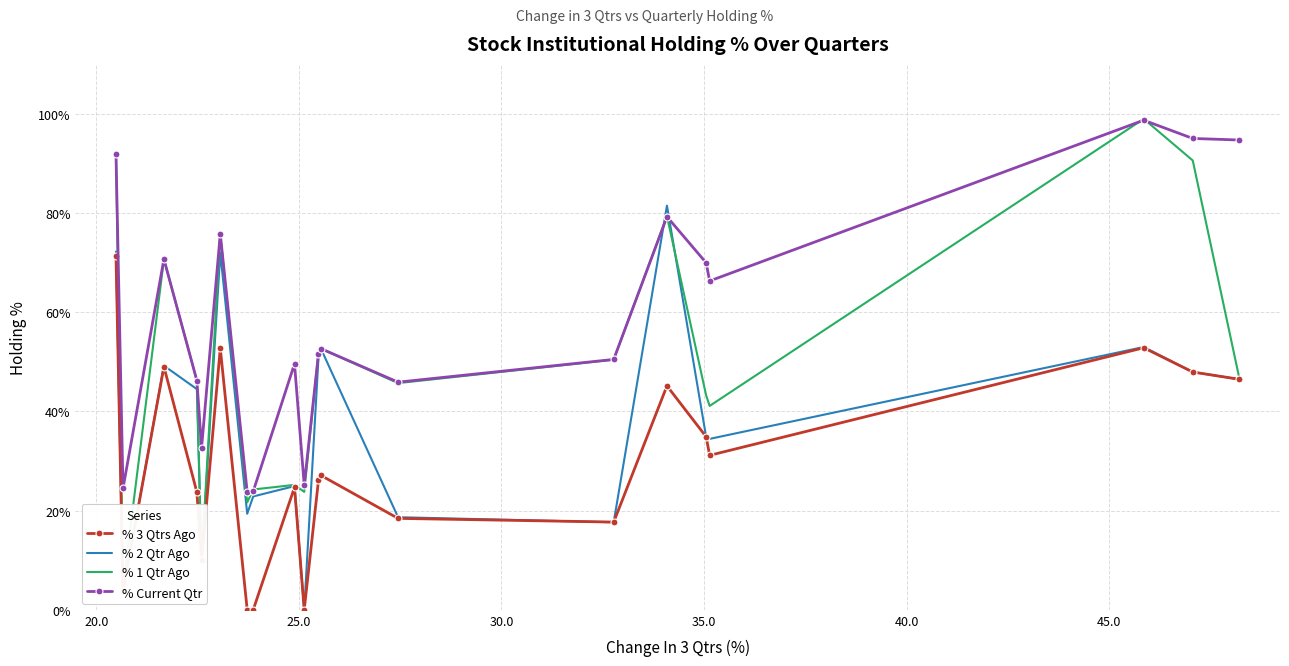

What is the difference between the maximum and minimum values in the % 3 Qtrs Ago series?

71.3